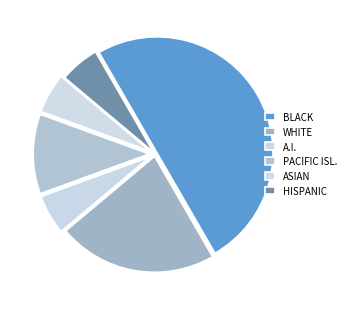

Count the number of slices in the pie.

6